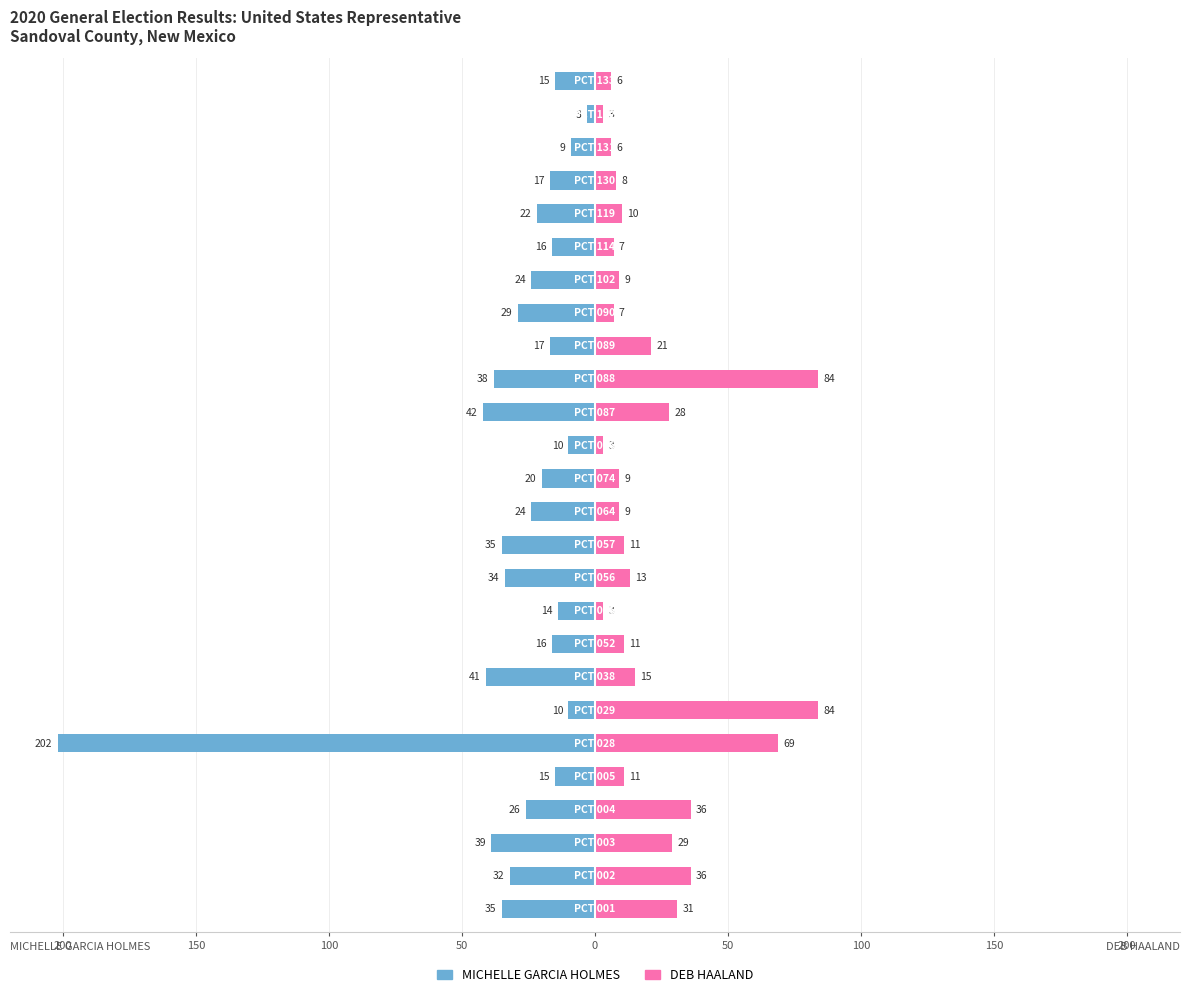

How many data points in DEB HAALAND are above 11?

11